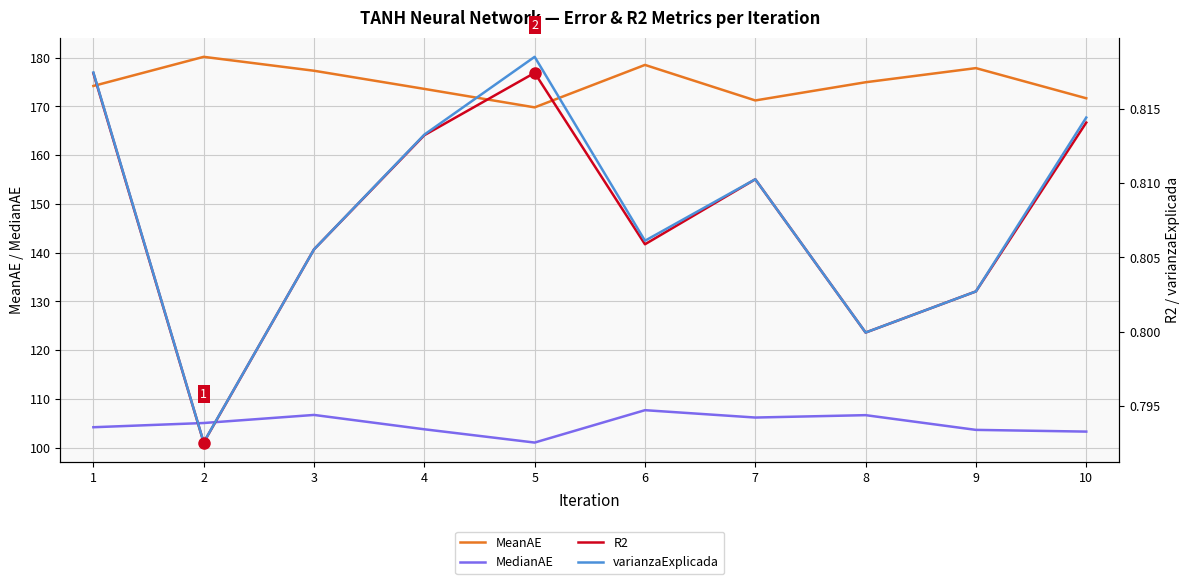

Between 1 and 7, which series saw the biggest shift?

MeanAE